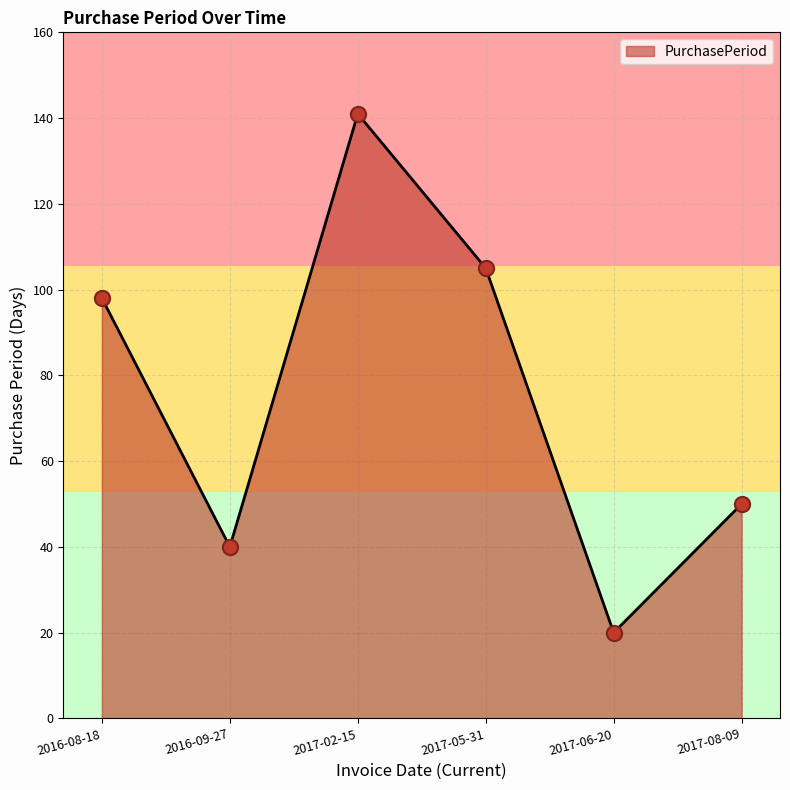

Between 2017-08-09 and 2017-05-31, which is larger?

2017-05-31